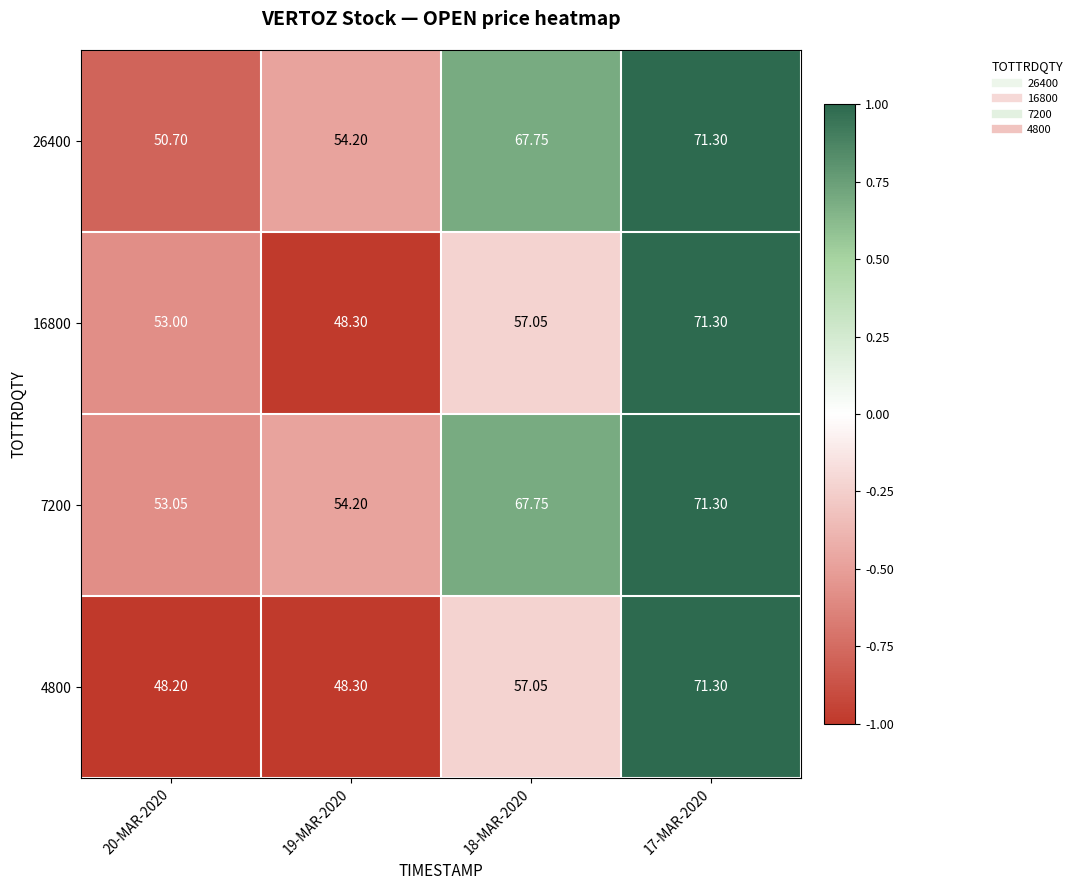

Is the value of 4800 at 17-MAR-2020 greater than the value of 26400 at 18-MAR-2020?

Yes